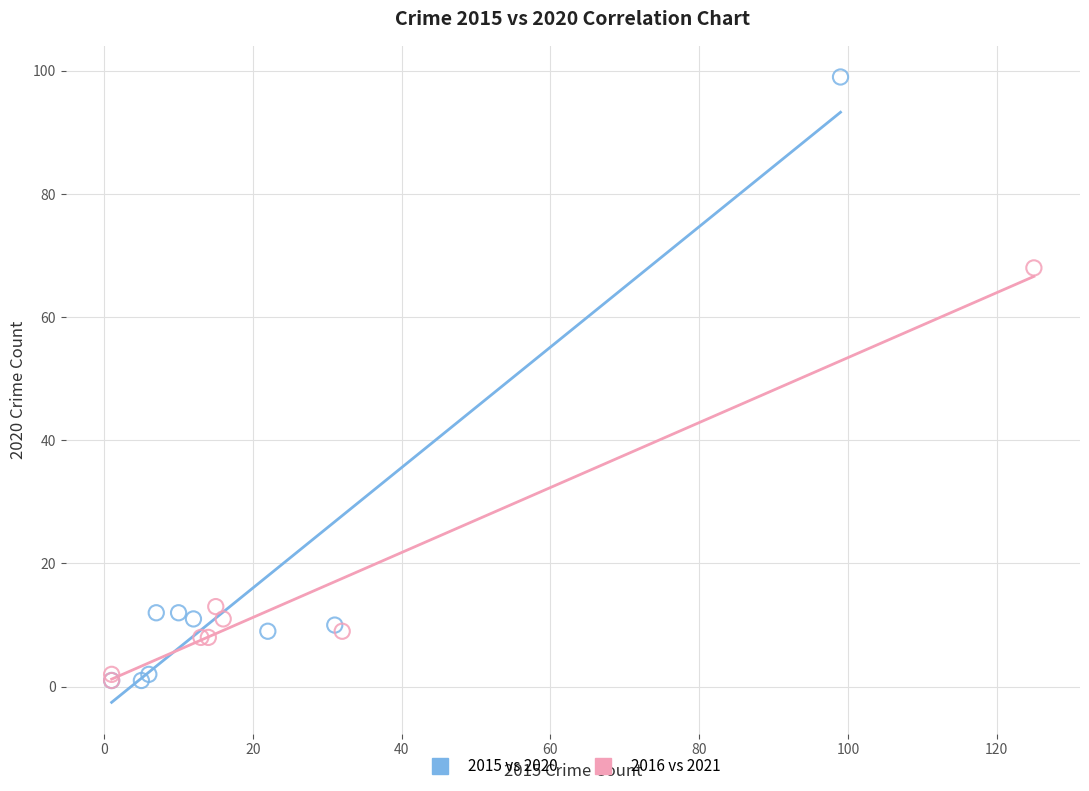

Which series reaches the maximum Y coordinate?

2015 vs 2020